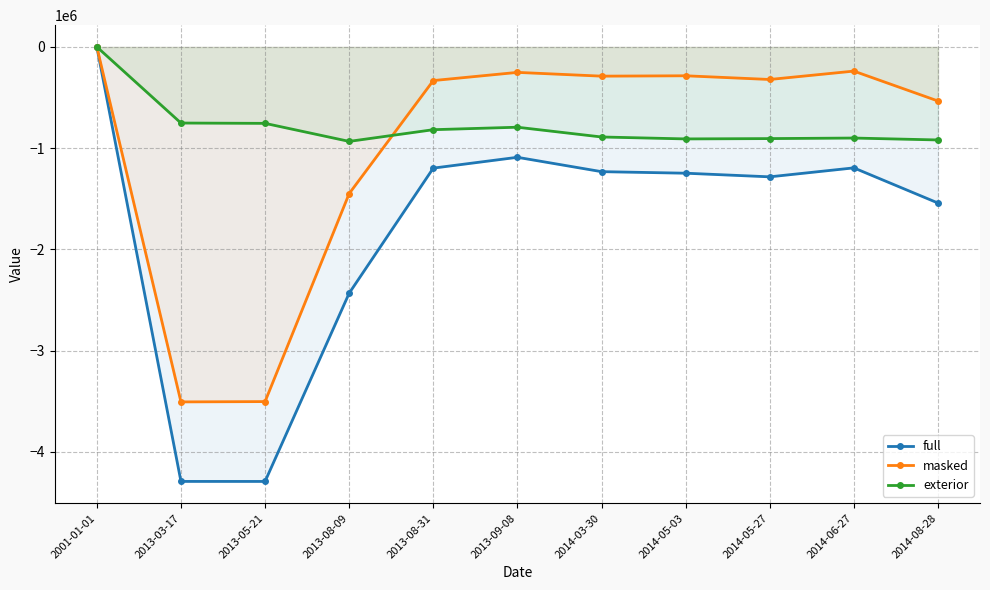

True or false: masked and full cross at least once.

False